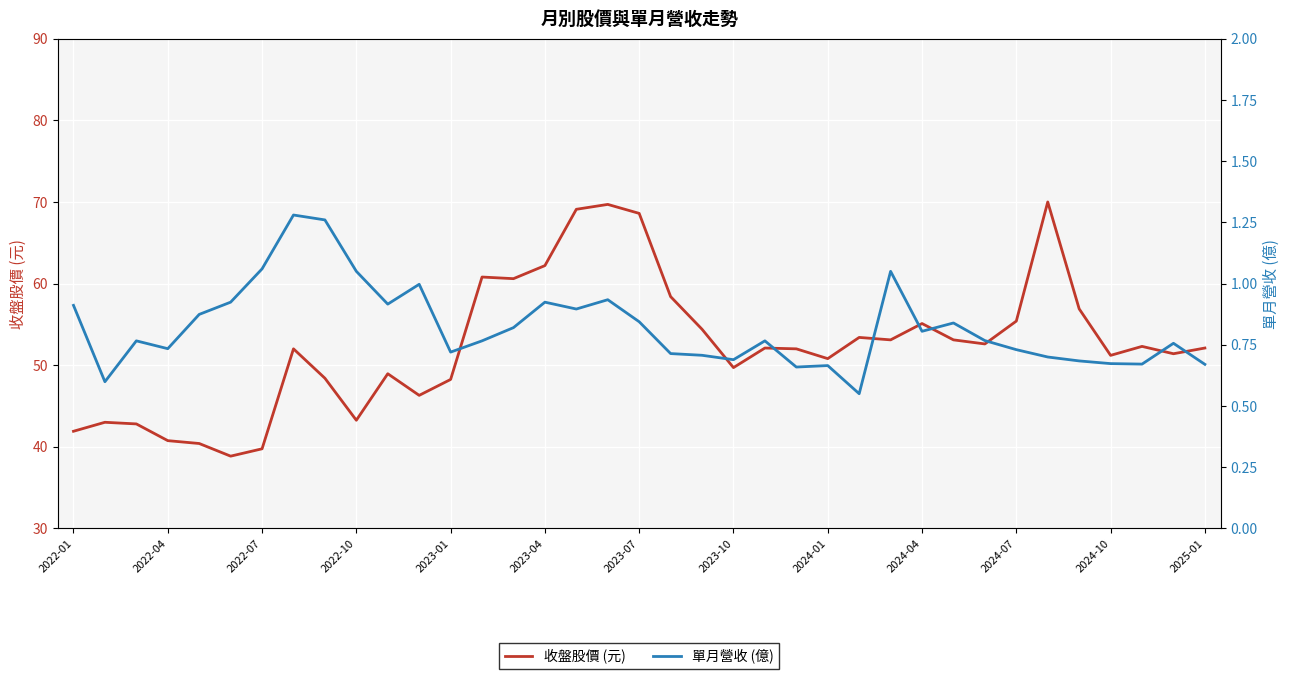

What is the highest value of the 收盤股價 (元) series?

70.0